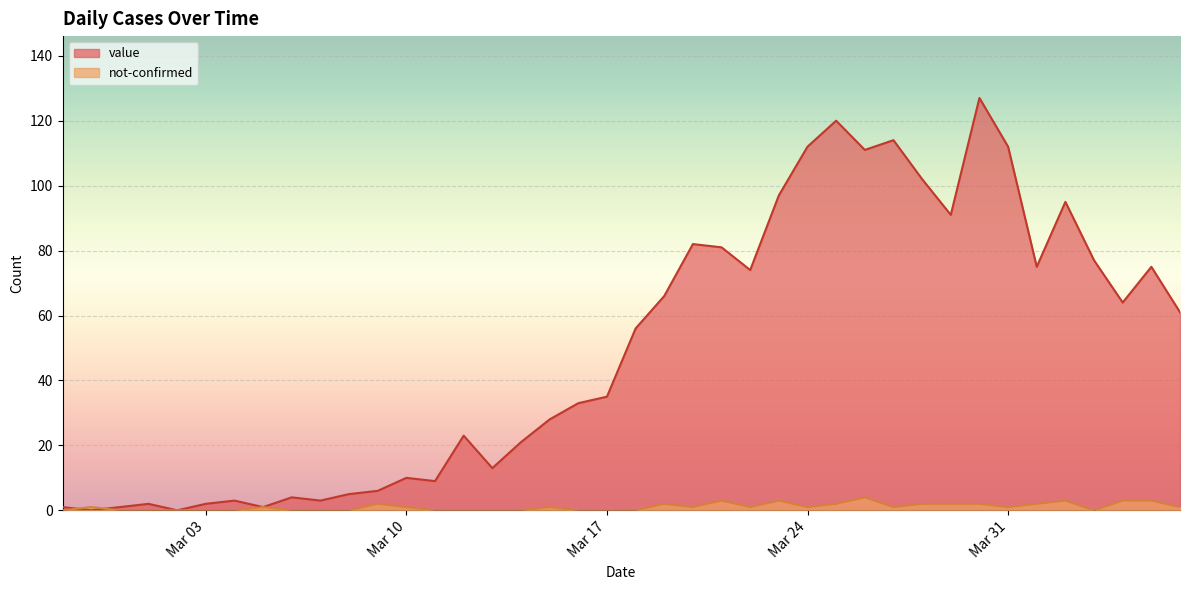

Does the chart display data point markers on the line(s)?

No